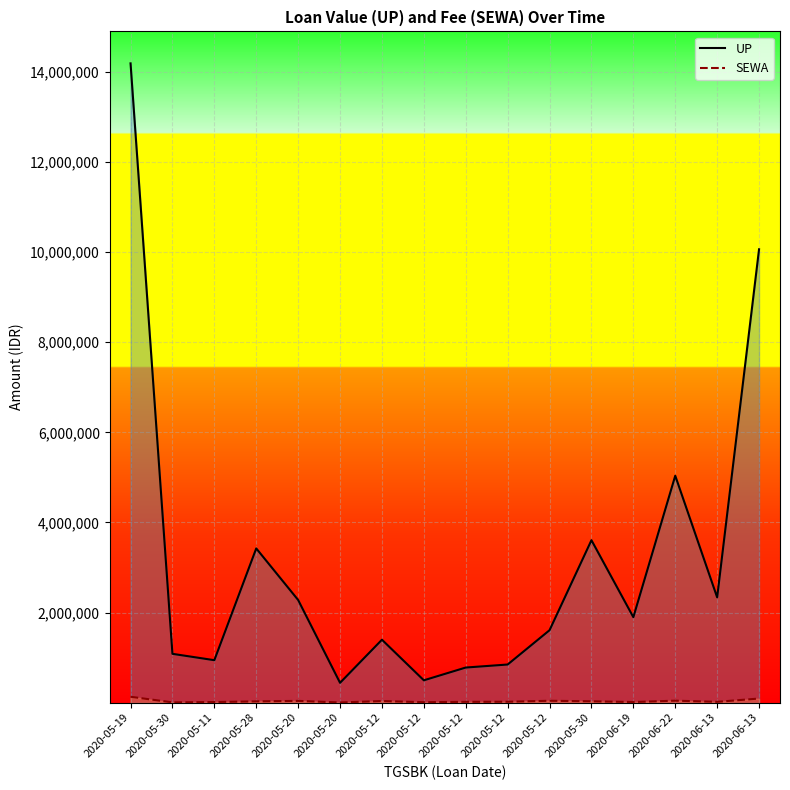

What are all the series names shown in the legend?

UP, SEWA